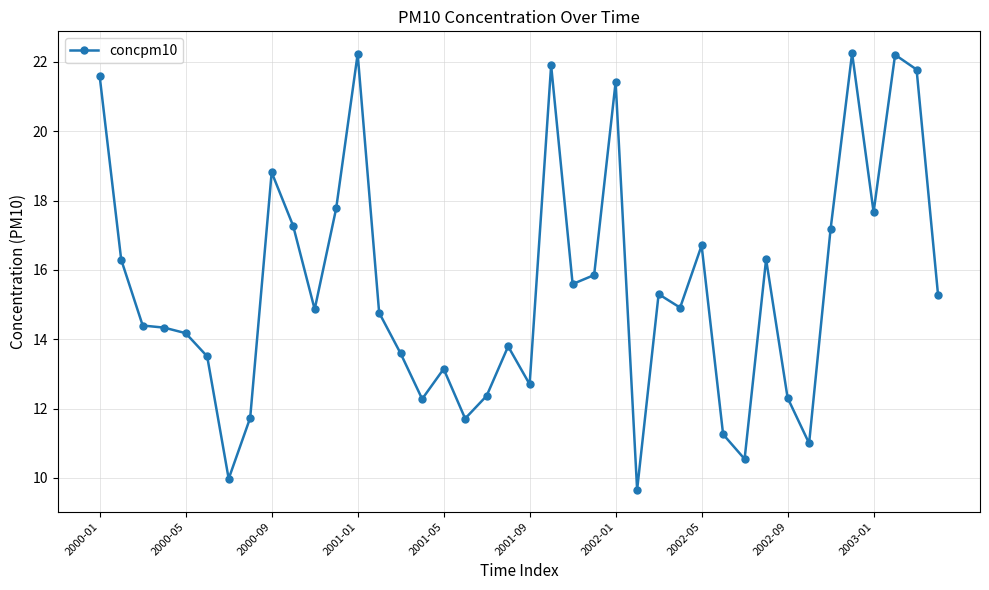

What is the average value?

15.5